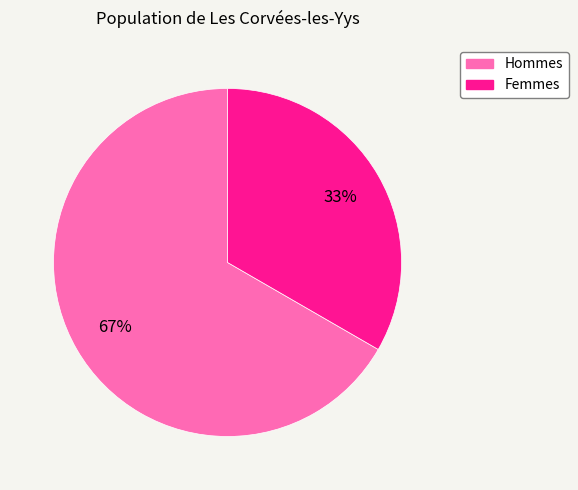

To the nearest percent, what portion does Hommes represent?

67%